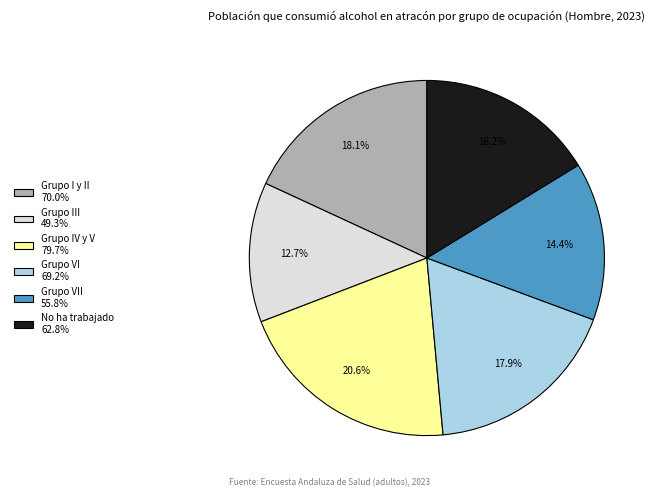

Is there a majority slice in this chart?

No